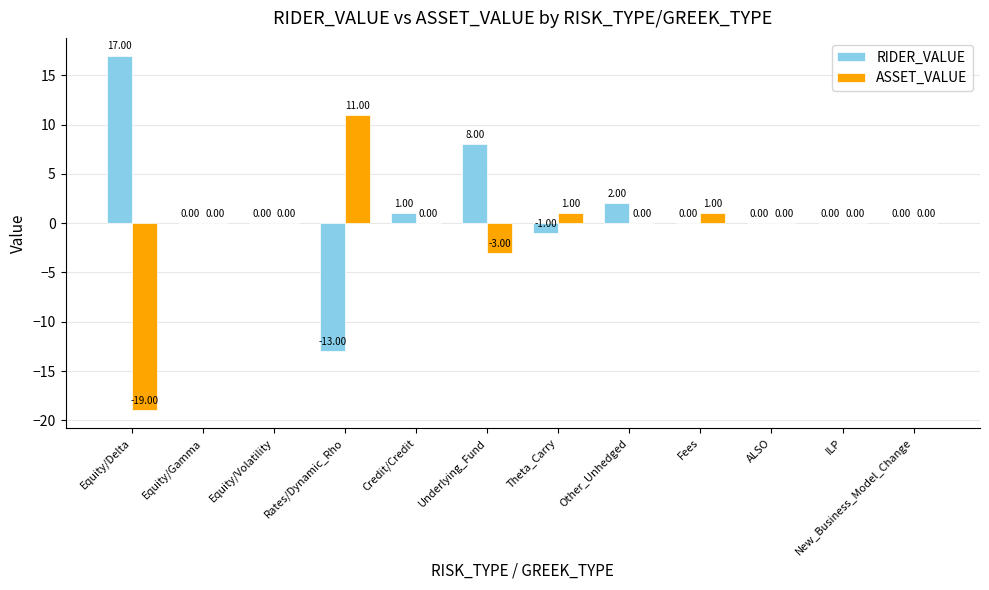

What is the total value across all series at Other_Unhedged?

2